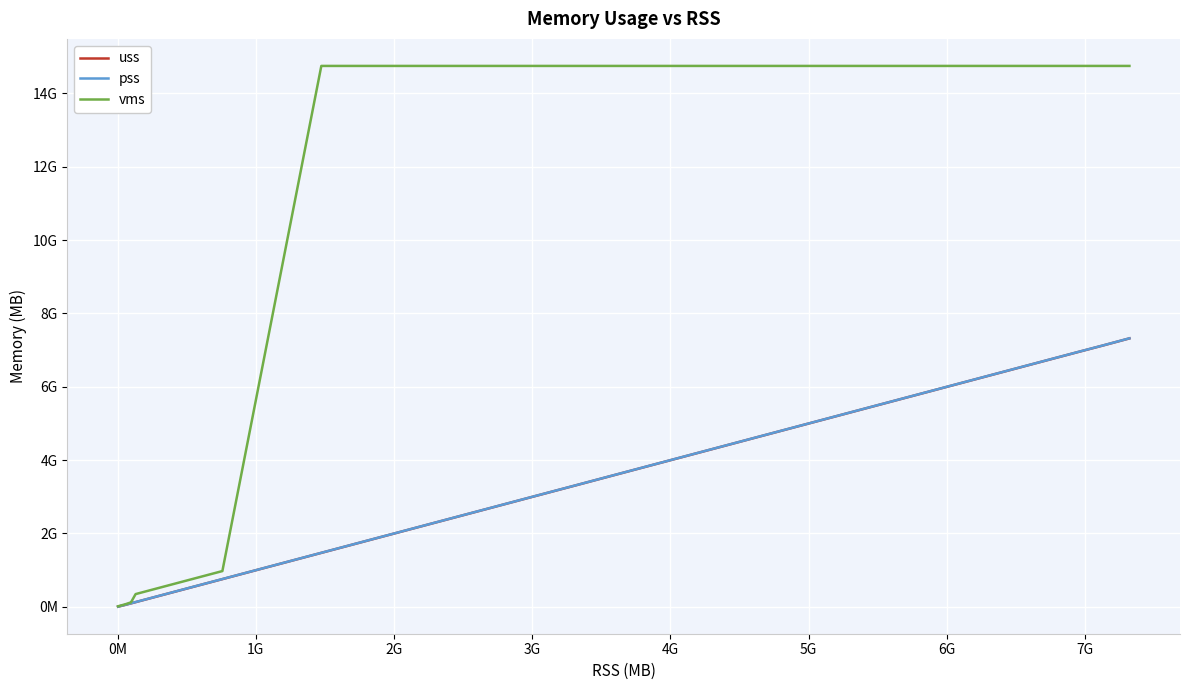

List the series in order of their peak value, highest first.

vms, pss, uss